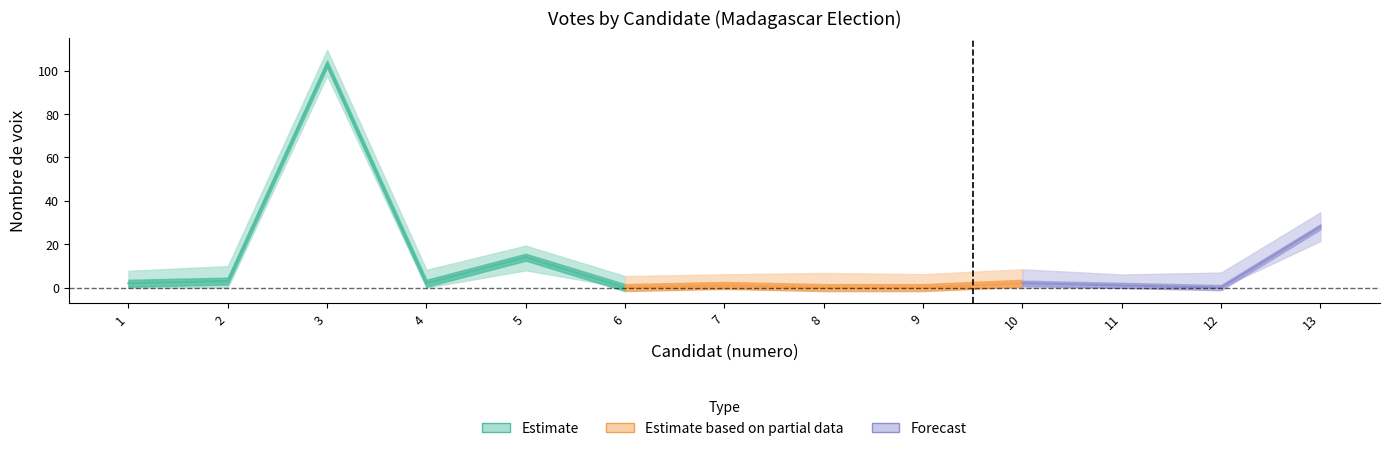

Reading left to right, list all the values displayed in this chart.

1=2	2=3	3=103	4=2	5=14	6=0	7=1	8=0	9=0	10=2	11=1	12=0	13=28